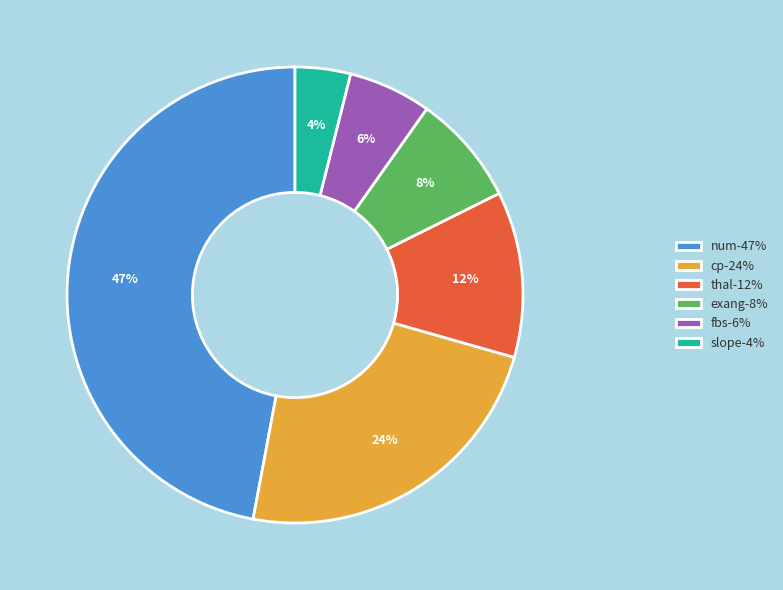

What is the smallest slice in the pie chart?

slope